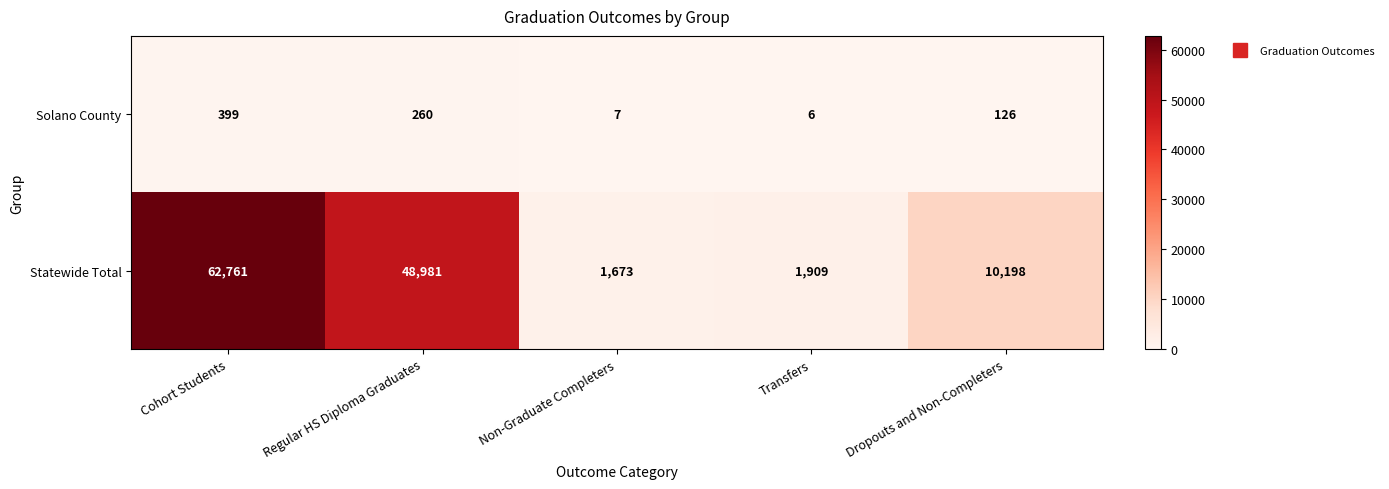

Where does the Statewide Total series first go above 10198?

Cohort Students